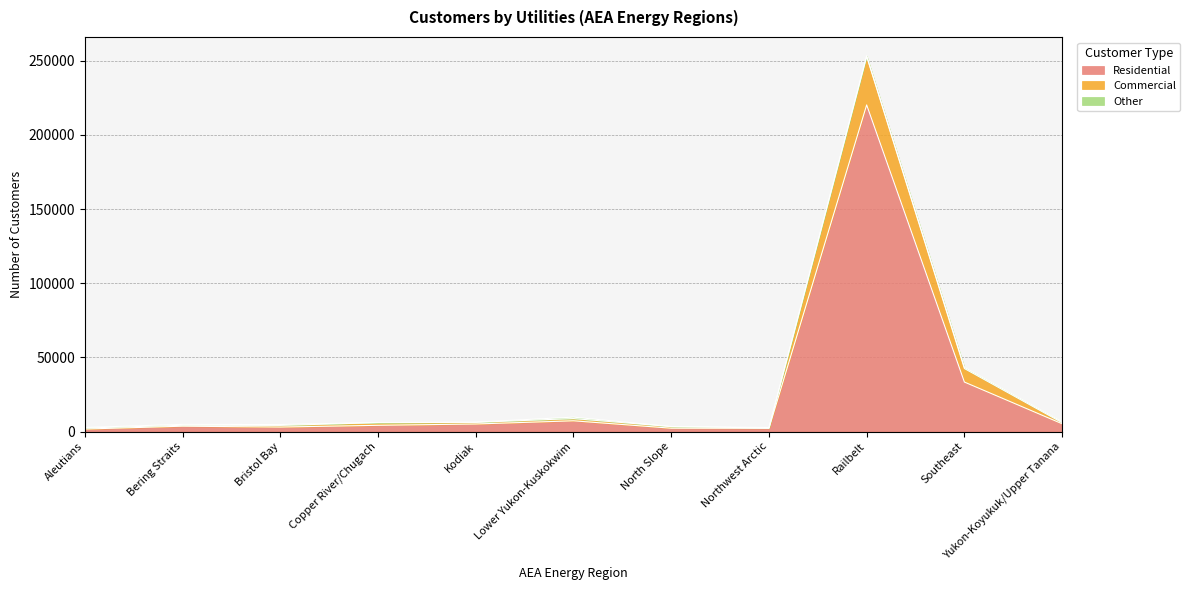

What is the maximum value for Residential?

220176